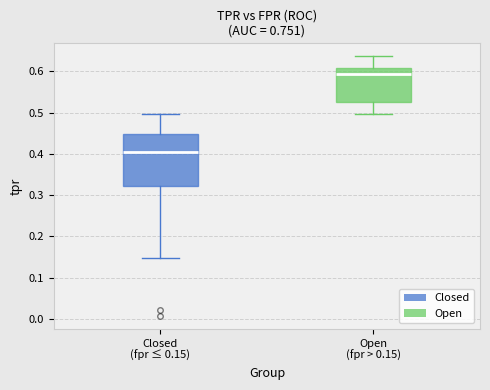

Where is the upper edge of the box for Open (fpr > 0.15) on the y-axis? The values are not printed on the chart, so give them approximately, as read against the axis.

0.61